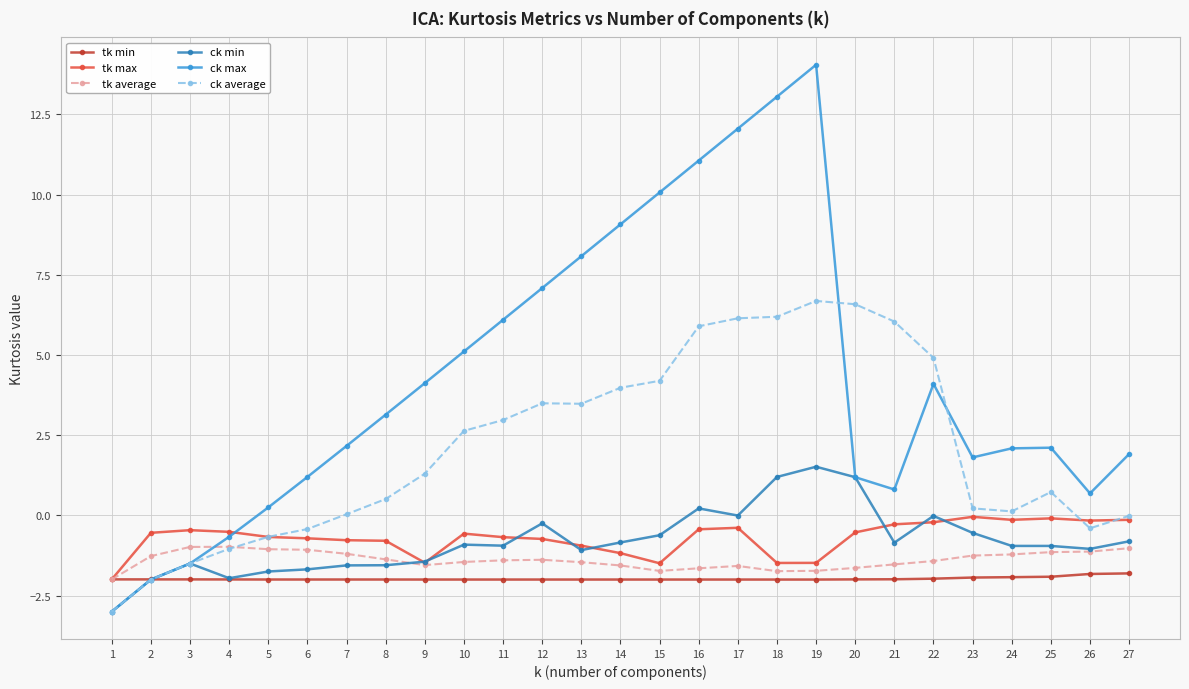

What is the lowest value of the tk min series?

-2.0